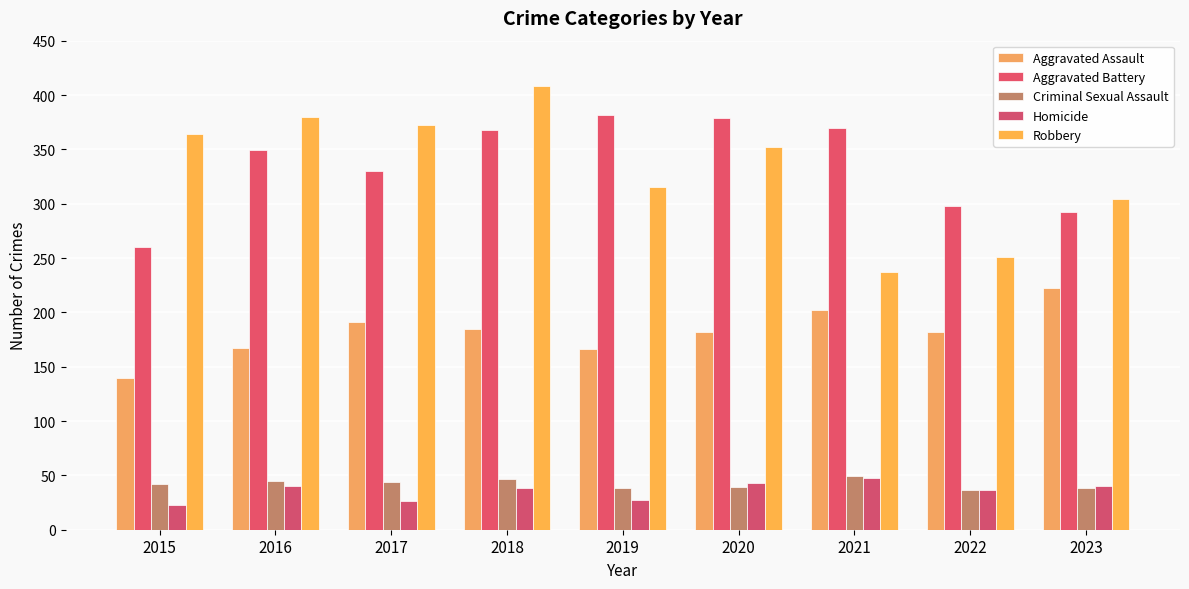

Read the Aggravated Battery value at 2017.

330